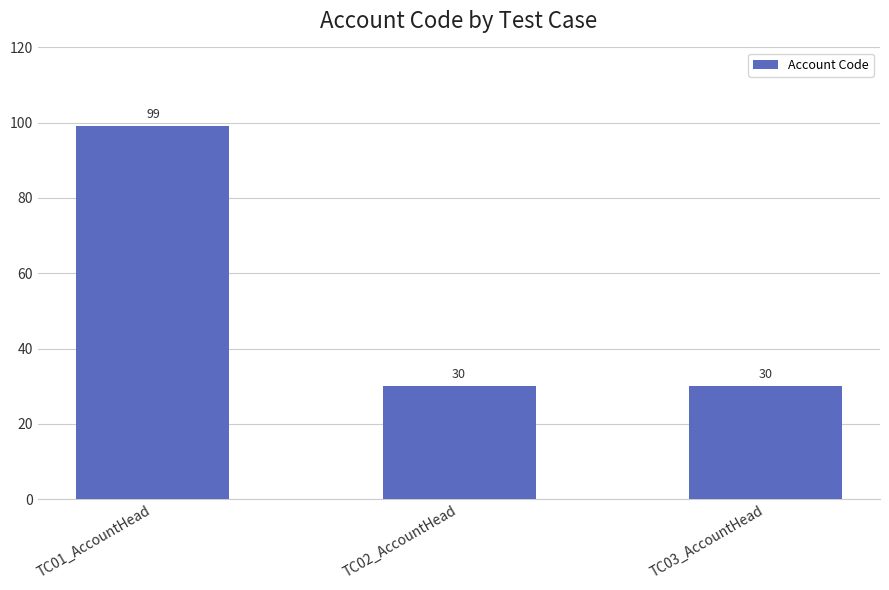

What is the difference between the maximum and minimum values?

69